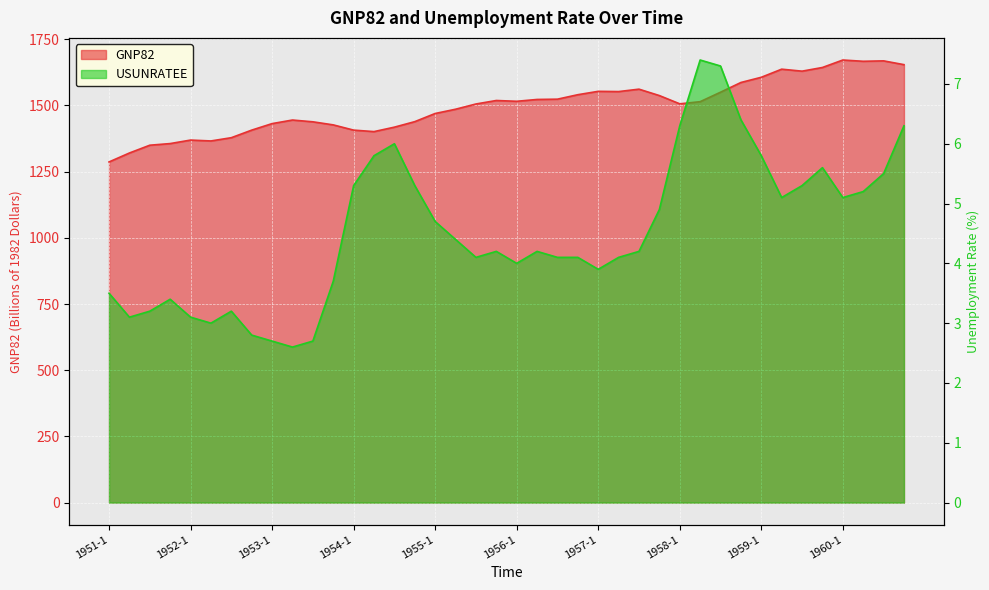

How many series are shown in this chart?

2